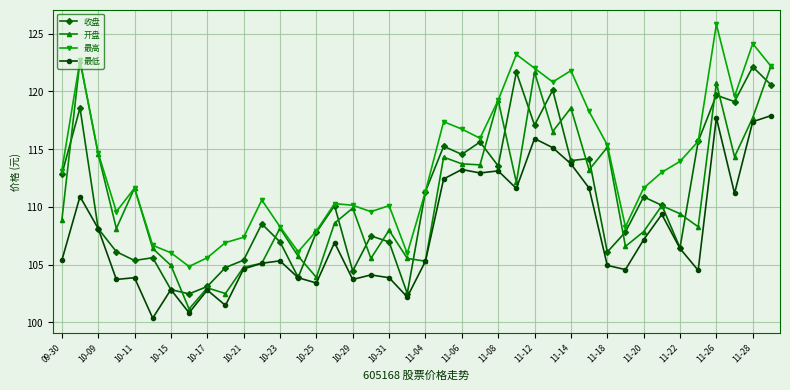

What is the minimum value shown in the chart?

100.4